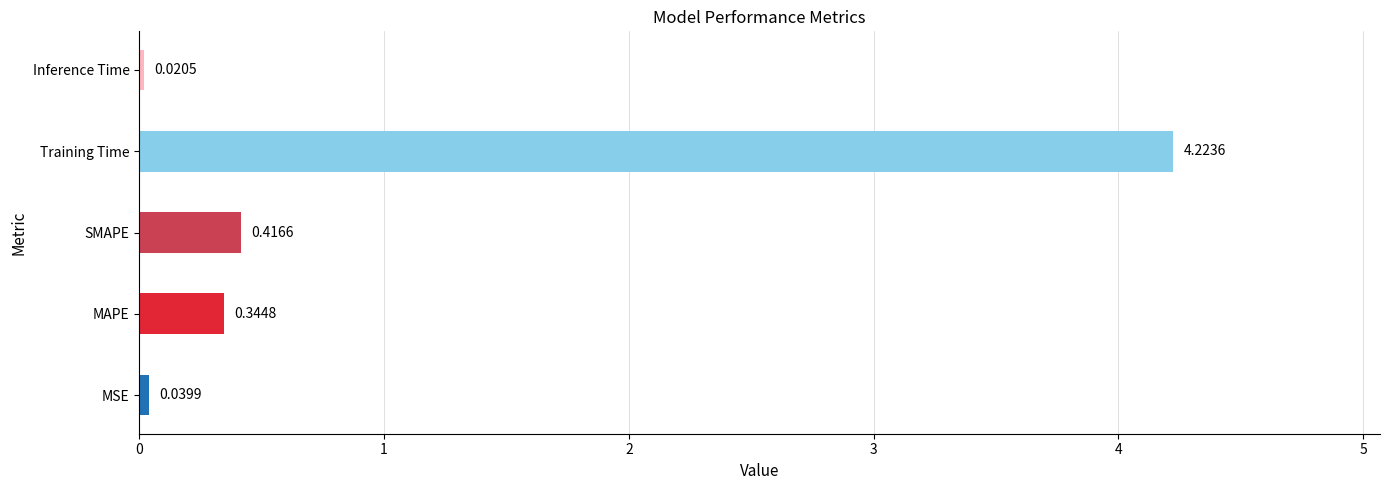

What is the sum of all values?

5.0